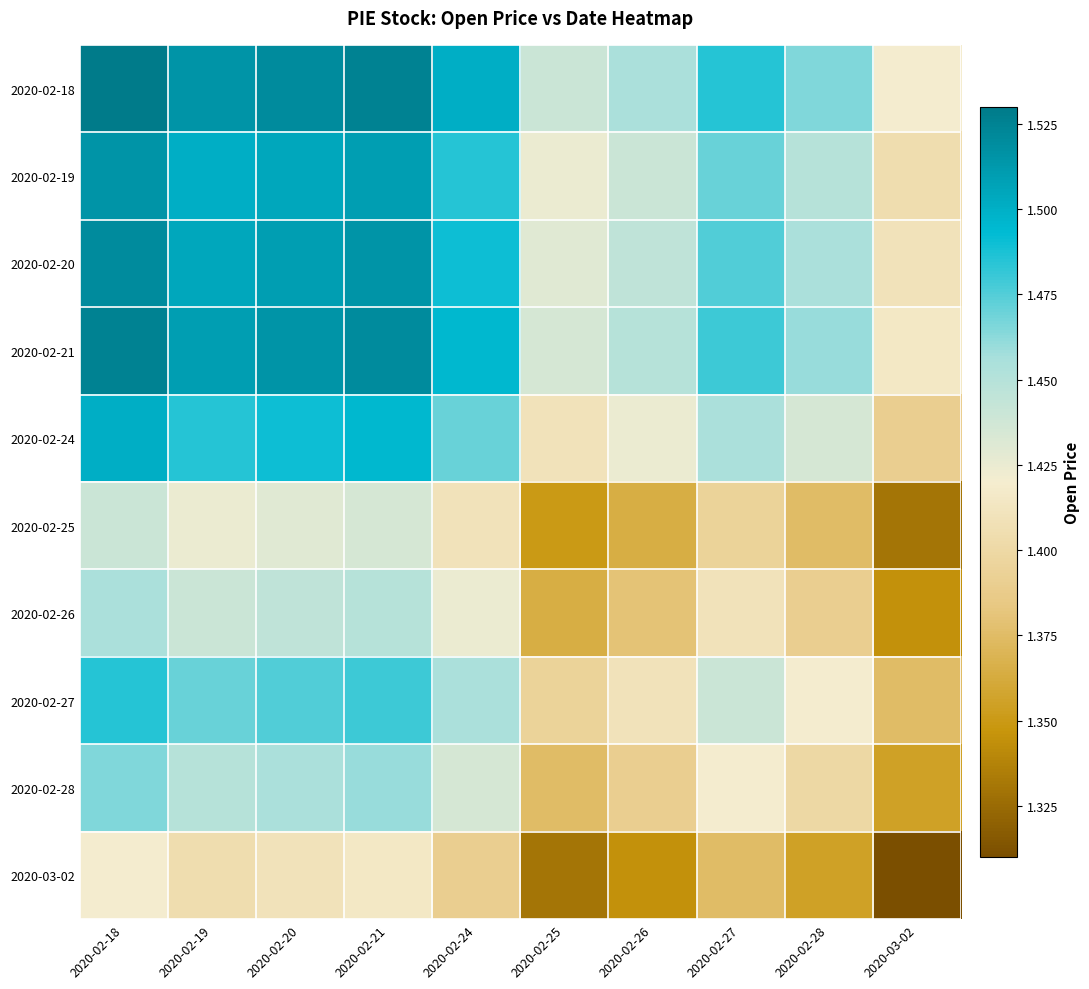

Which has a higher value, 2020-02-18 or 2020-02-27?

2020-02-18